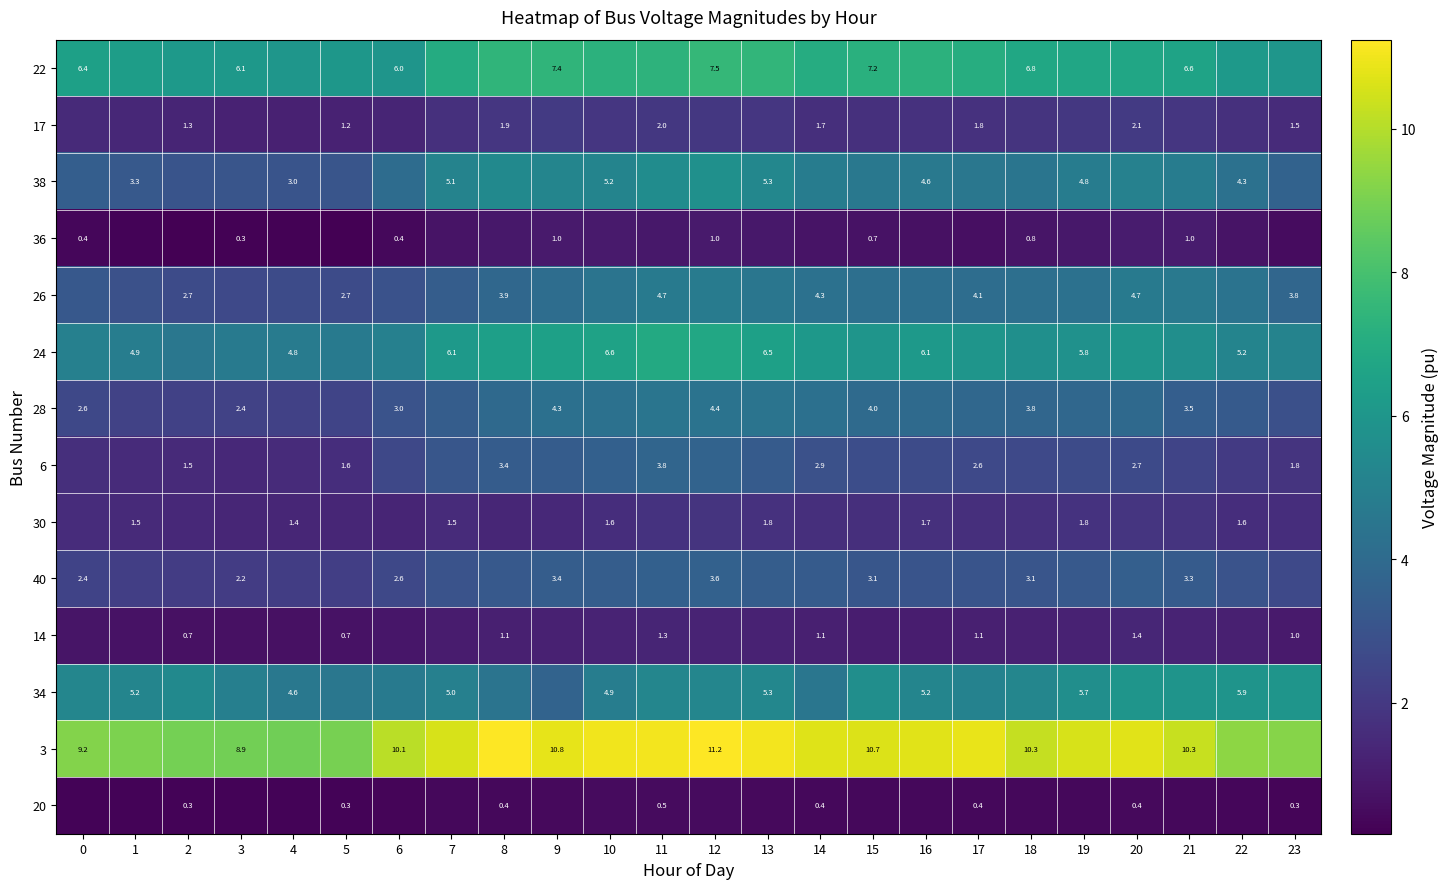

How many categories are shown in the chart?

24